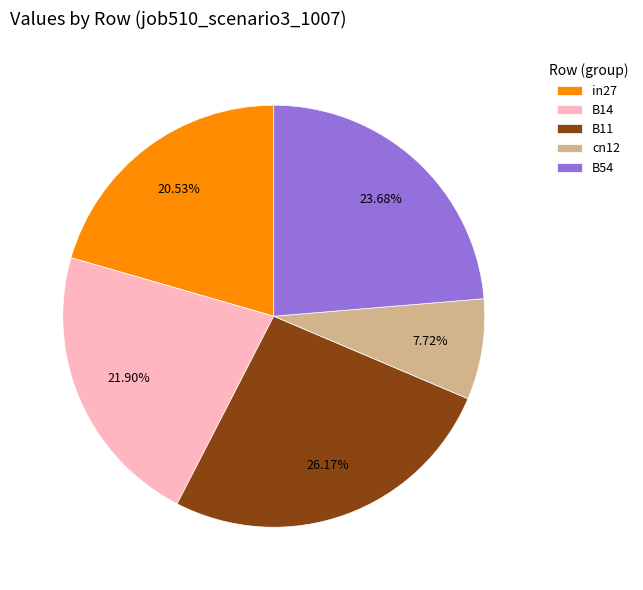

Between cn12 and B11, which is larger?

B11